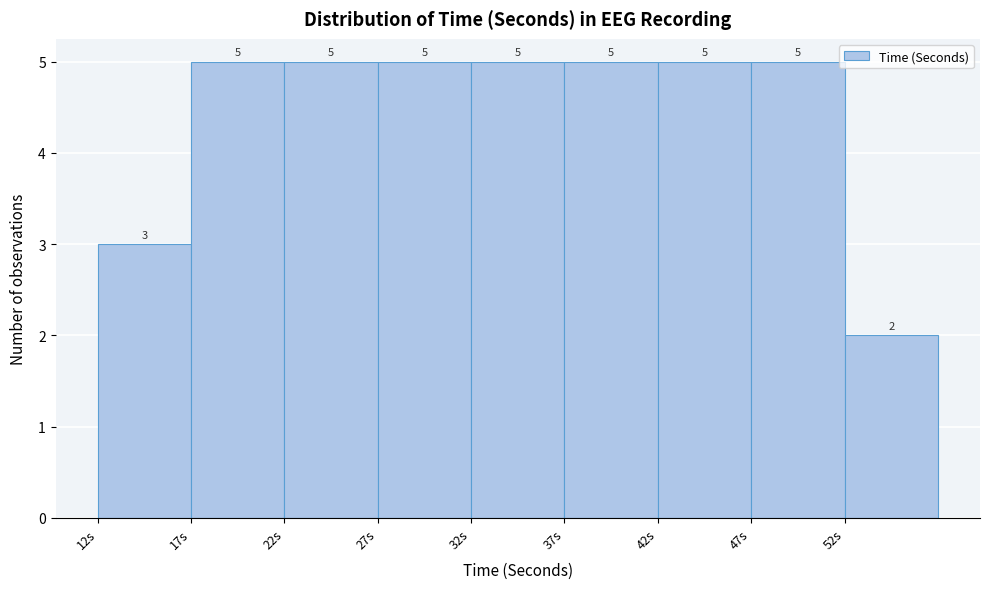

Reading right to left, transcribe all the data shown in this chart.

2	5	5	5	5	5	5	5	3